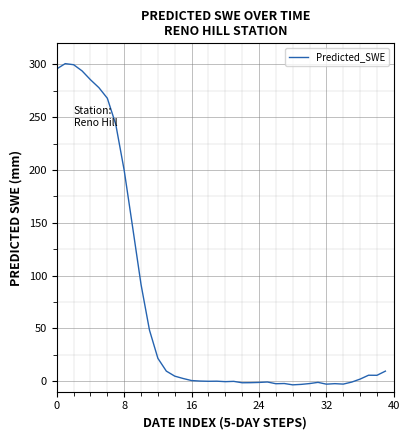

What is the greatest value displayed?

300.8